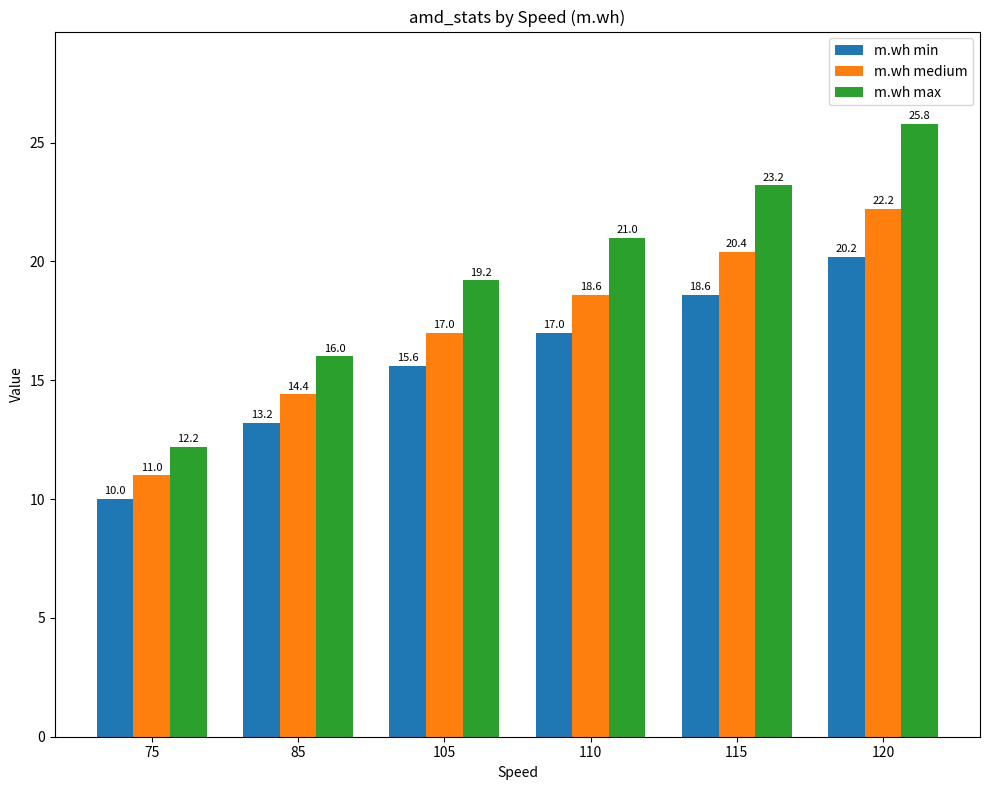

List the labels in order of m.wh max value, smallest first.

75, 85, 105, 110, 115, 120